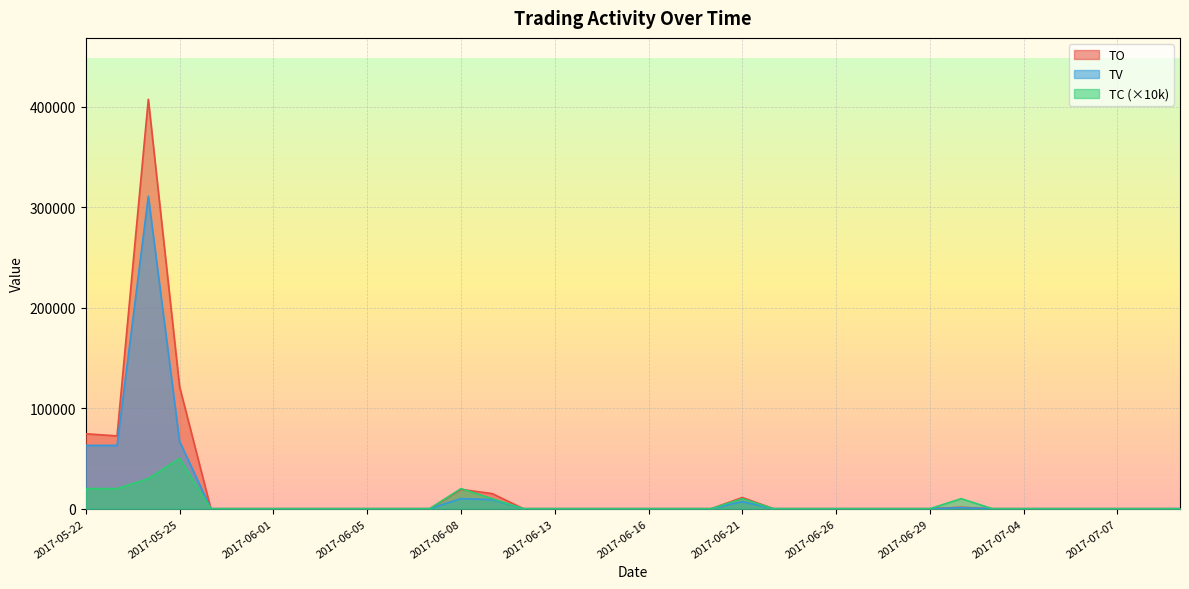

Which category has the highest value across all series?

2017-05-24